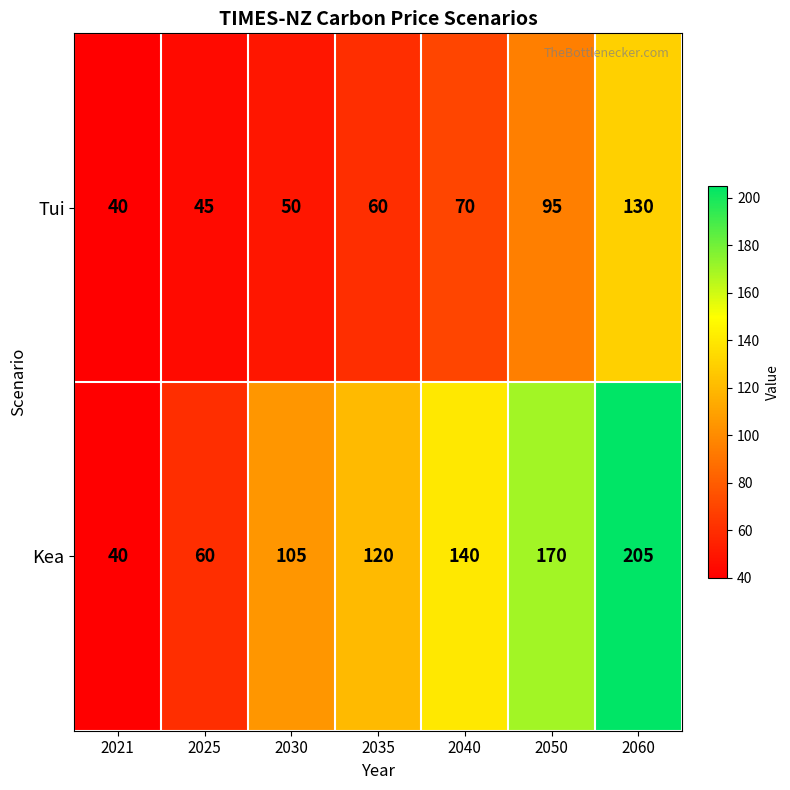

Reading left to right, transcribe all the data shown in this chart.

Tui: 40	45	50	60	70	95	130
Kea: 40	60	105	120	140	170	205